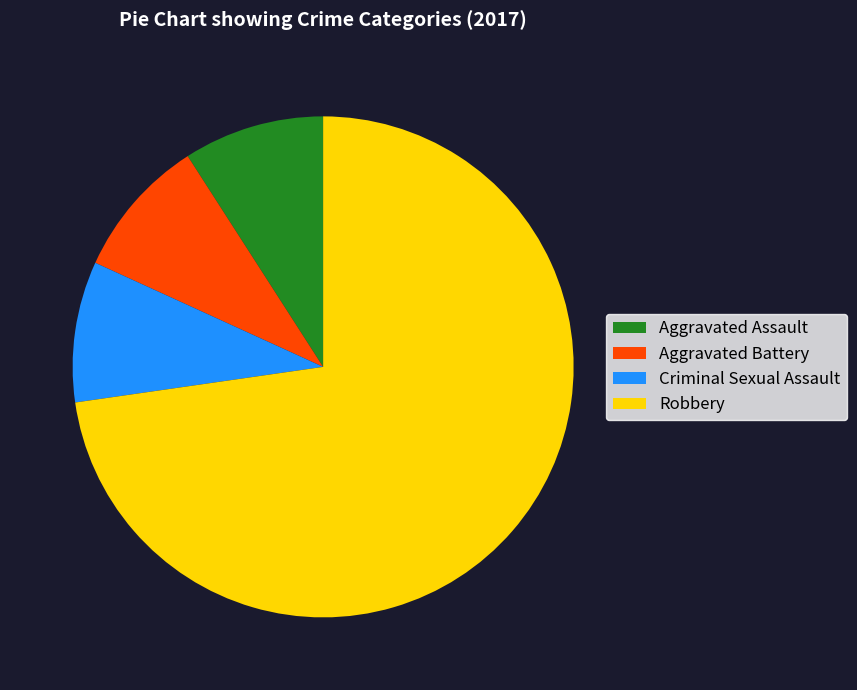

Combined, do Aggravated Battery and Aggravated Assault account for over 50%?

No